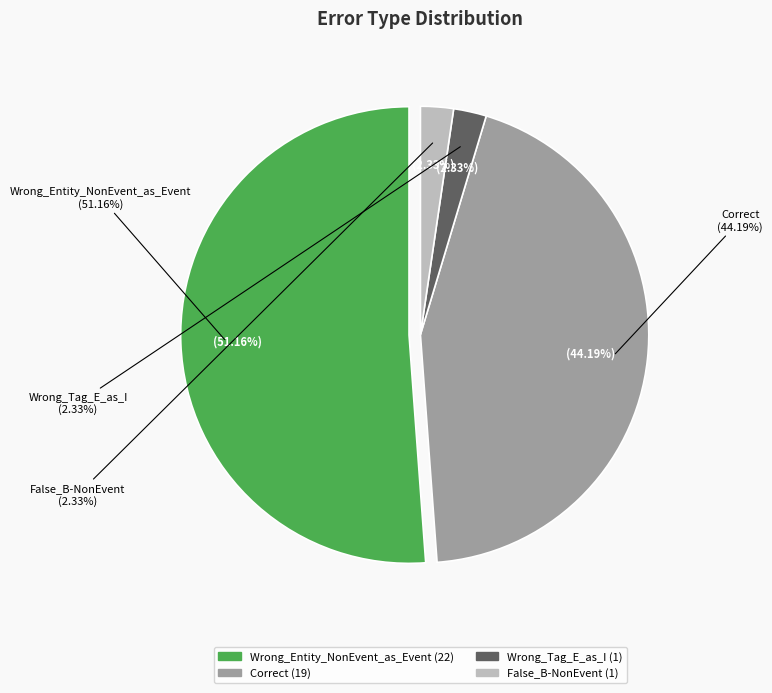

Which slice represents more than half of the pie?

Wrong_Entity_NonEvent_as_Event